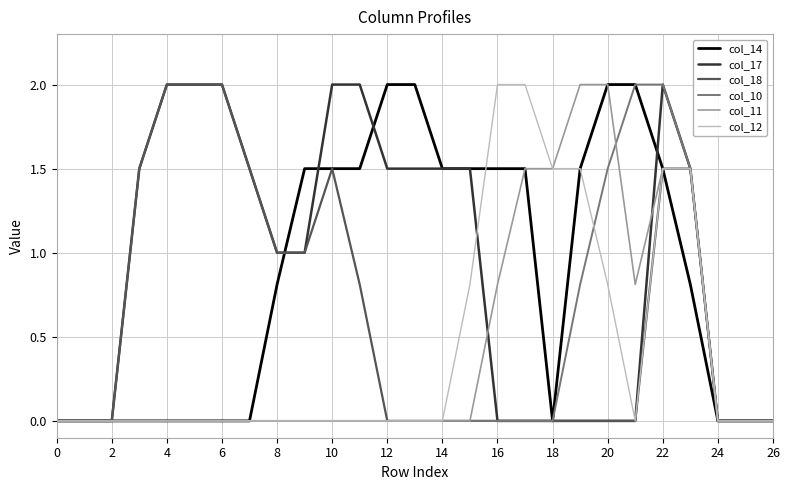

What is the maximum value for col_11?

2.0